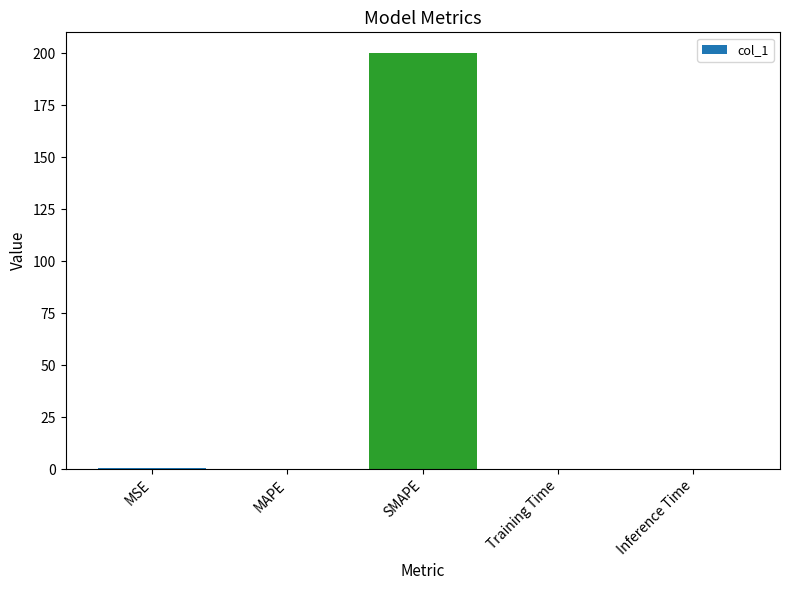

Is it true that the value at MAPE is 0.0?

True